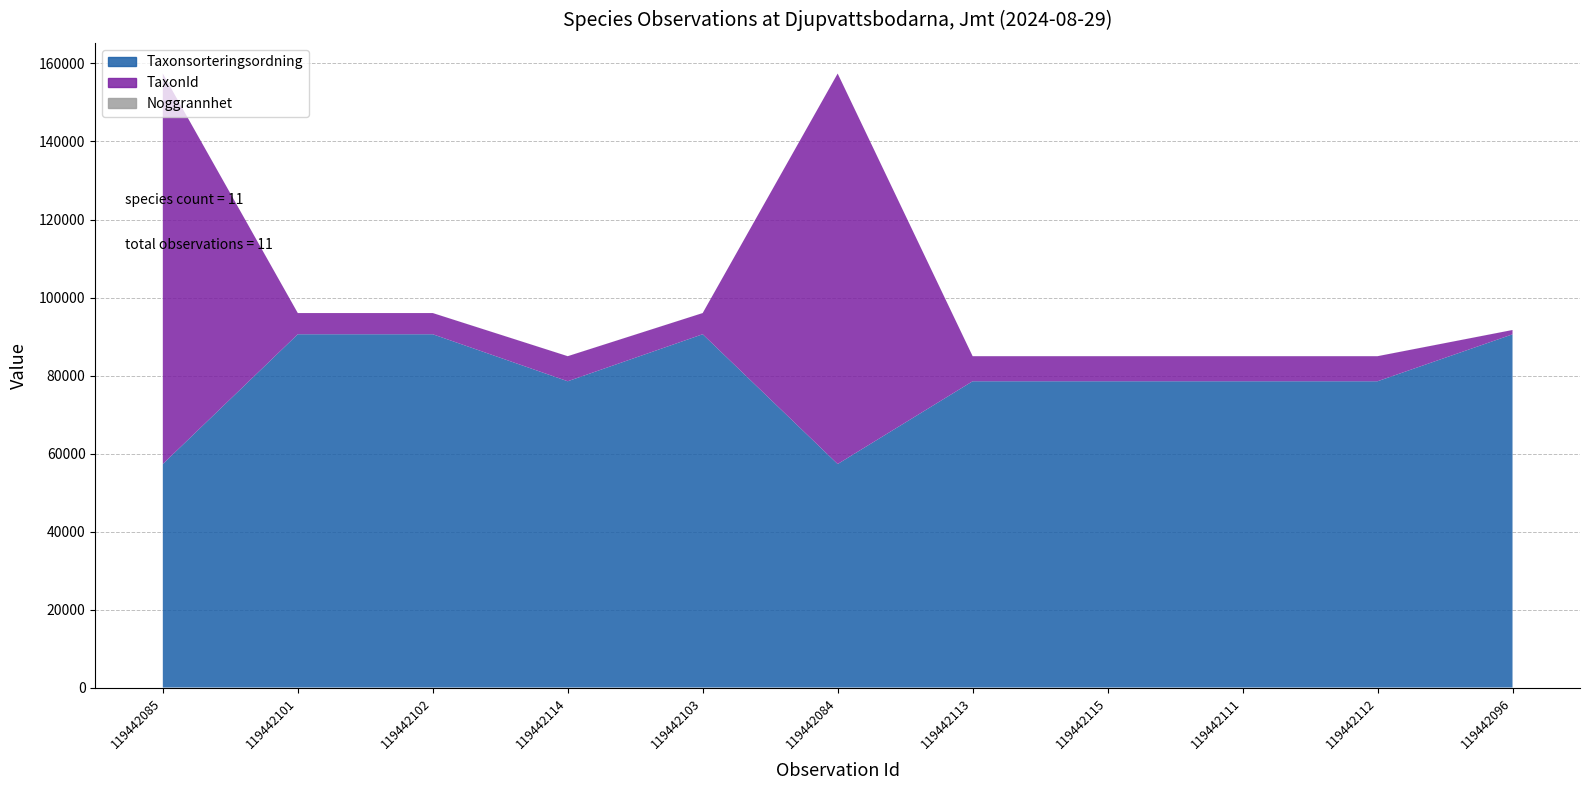

In TaxonId, how many points are higher than both neighbors (excluding endpoints)?

2